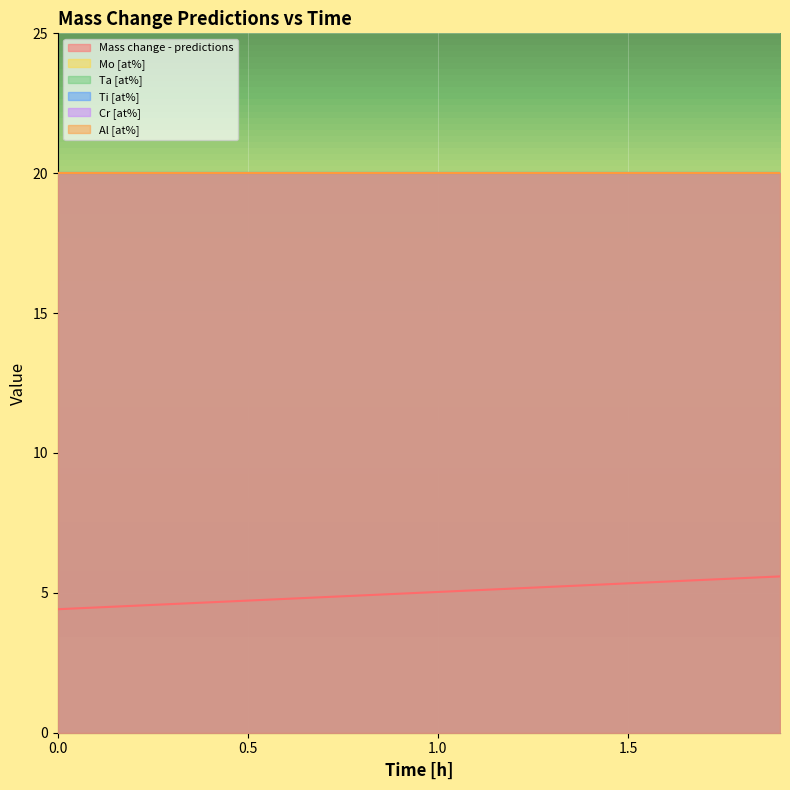

Which has a higher value, 18 or 7?

18